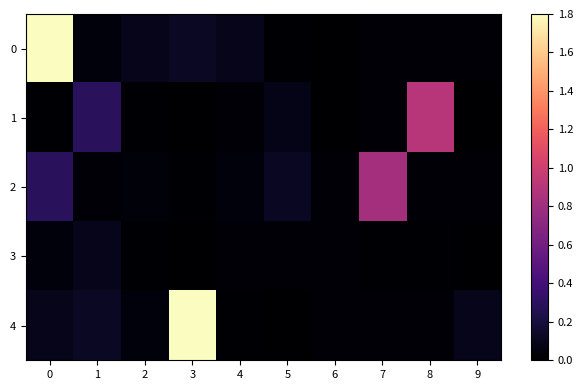

Reading left to right, extract all data points from this chart.

0: 0=1.8	1=0.0	2=0.1	3=0.1	4=0.1	5=0.0	6=0.0	7=0.0	8=0.0	9=0.0
1: 0=0.0	1=0.3	2=0.0	3=0.0	4=0.0	5=0.1	6=0.0	7=0.0	8=0.9	9=0.0
2: 0=0.3	1=0.0	2=0.0	3=0.0	4=0.0	5=0.1	6=0.0	7=0.8	8=0.0	9=0.0
3: 0=0.0	1=0.1	2=0.0	3=0.0	4=0.0	5=0.0	6=0.0	7=0.0	8=0.0	9=0.0
4: 0=0.1	1=0.1	2=0.0	3=1.8	4=0.0	5=0.0	6=0.0	7=0.0	8=0.0	9=0.1